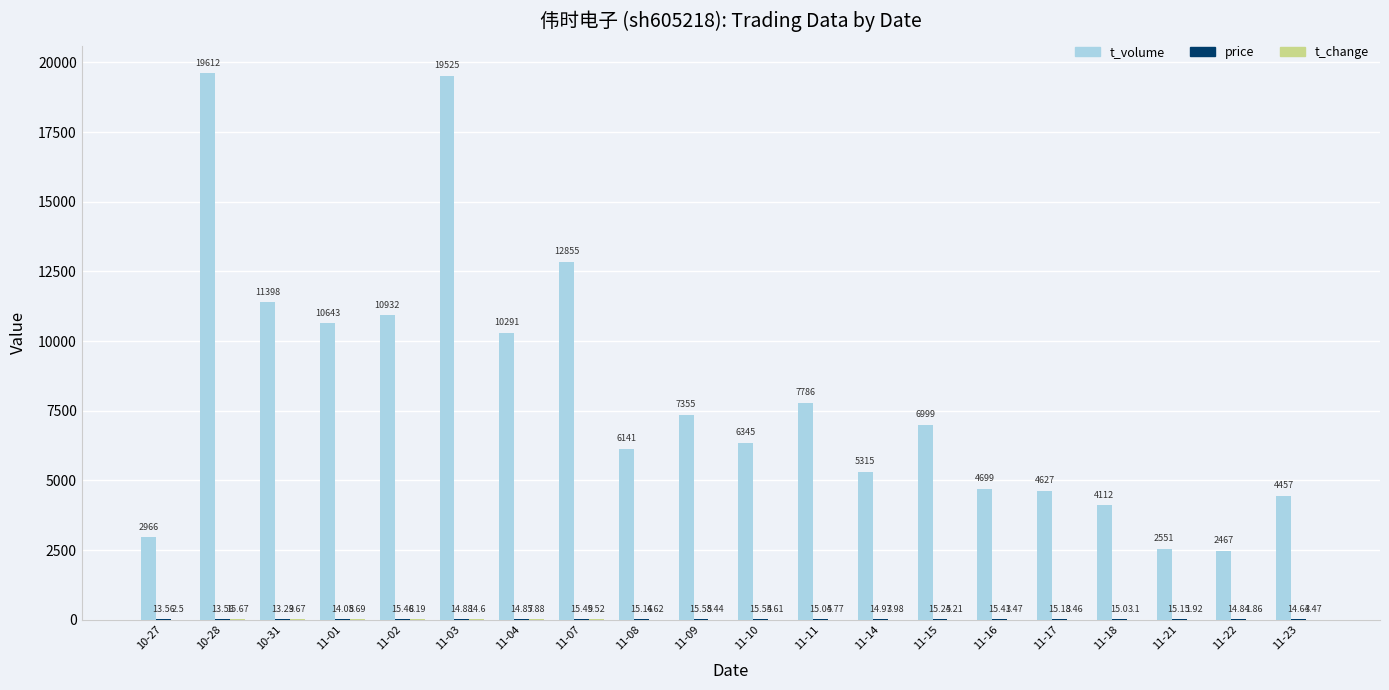

Between 11-01 and 11-02, which series saw the biggest shift?

t_volume